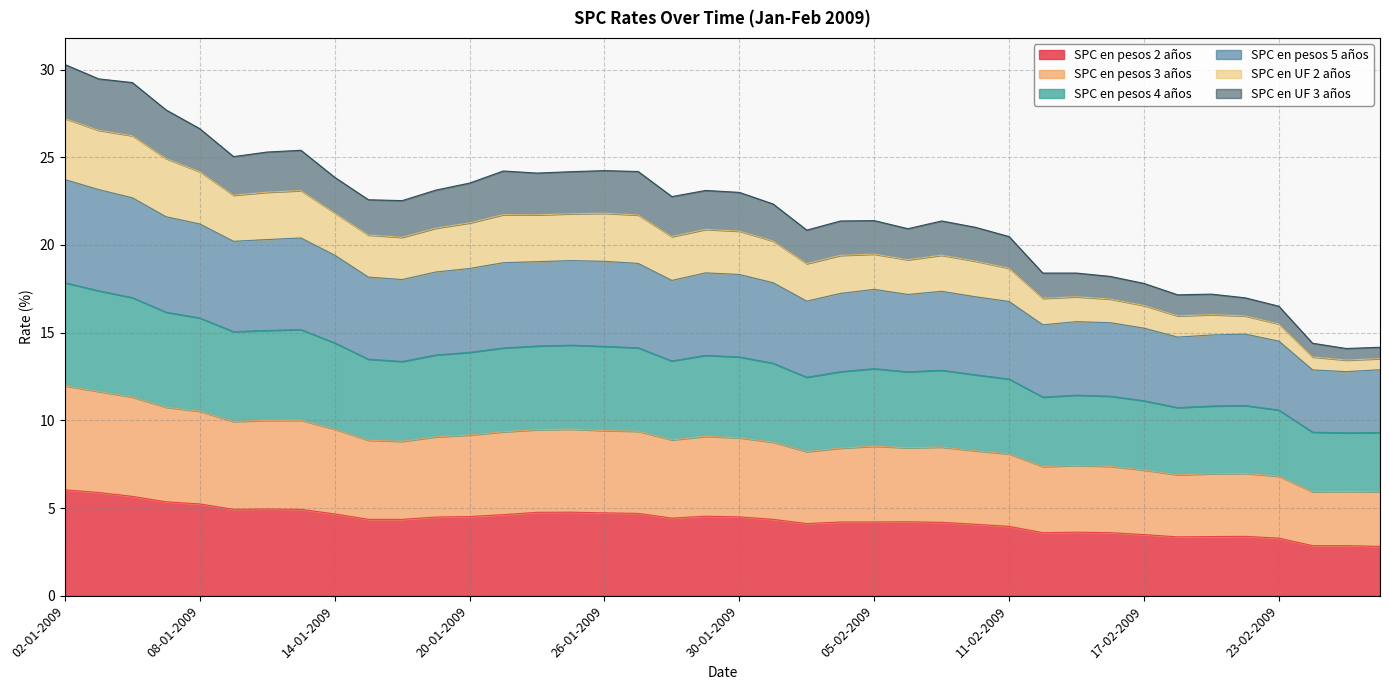

True or false: SPC en UF 2 años and SPC en pesos 5 años cross at least once.

False